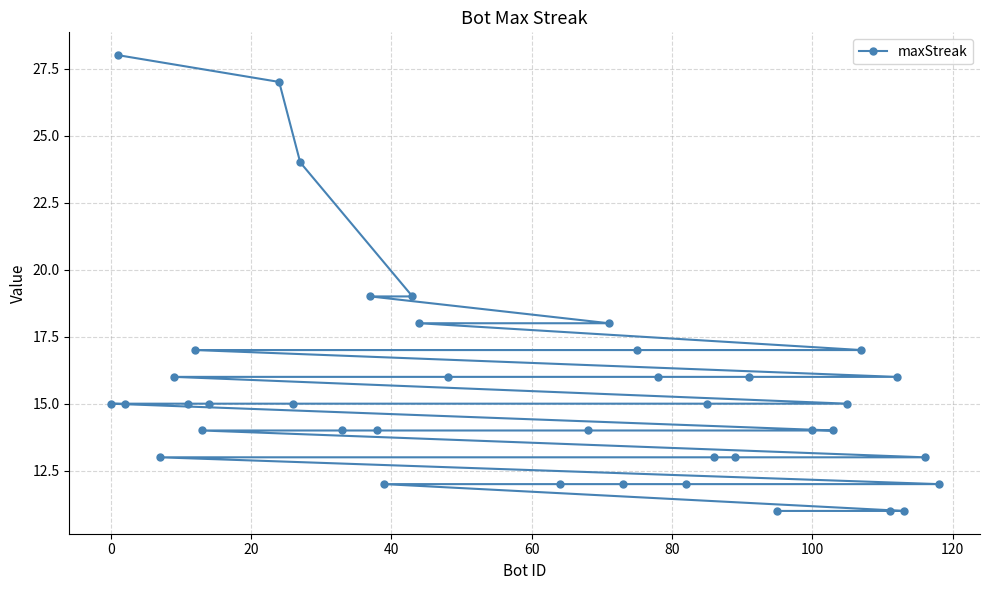

What is the average value?

15